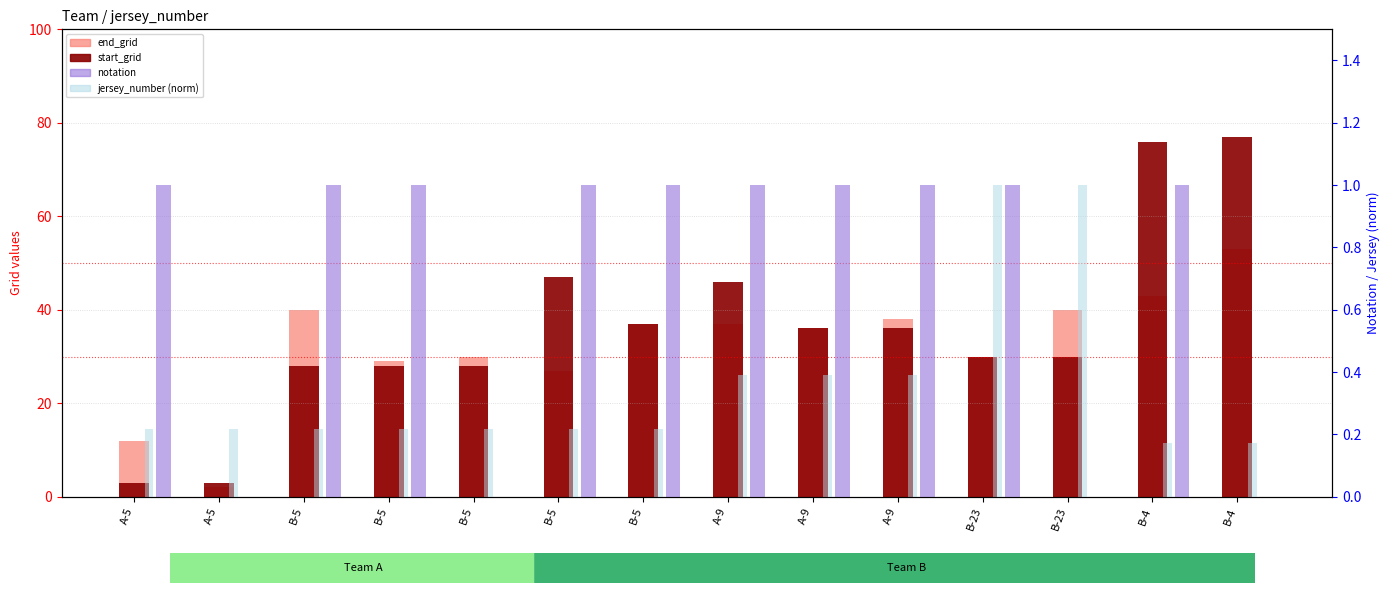

Is it true that notation equals 1.0 at A-9?

True